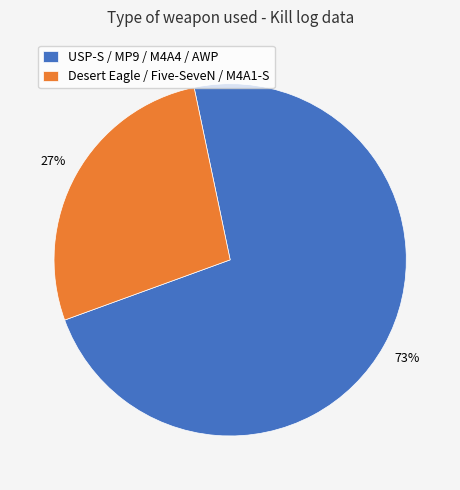

How many segments does this pie chart have?

2